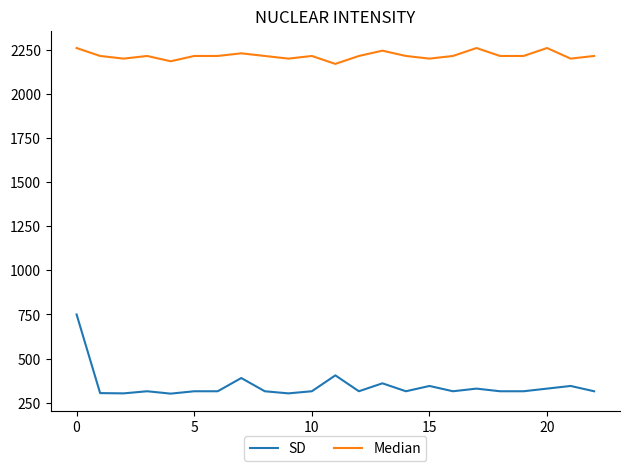

Rank the series by their average value, from highest to lowest.

Median, SD